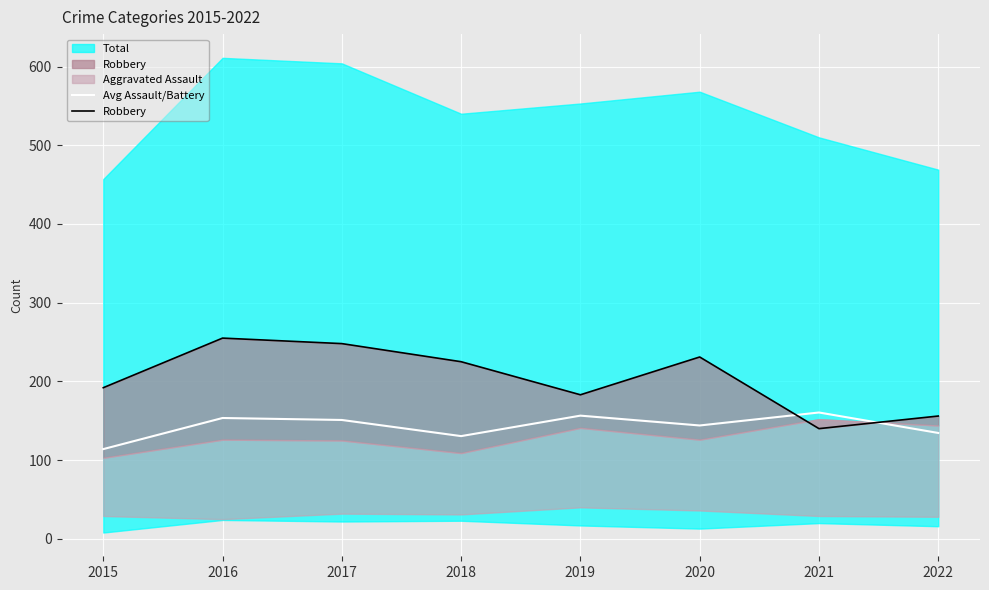

In Robbery, how many points are higher than both neighbors (excluding endpoints)?

2